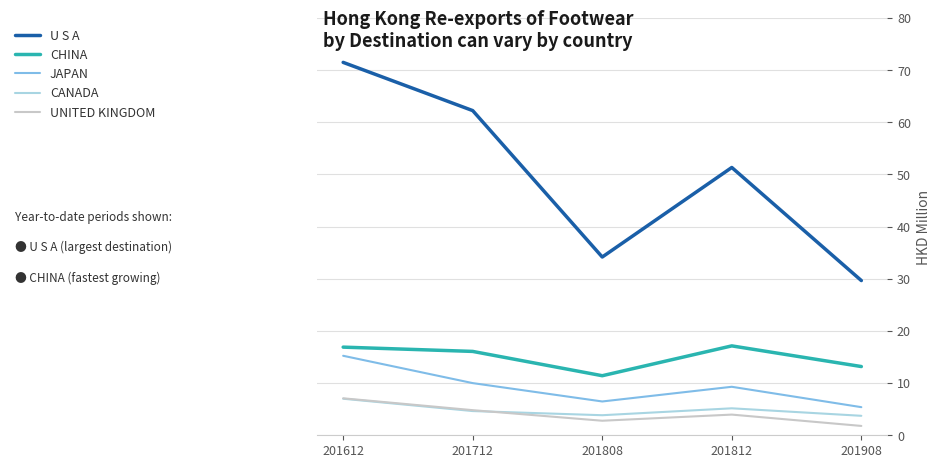

True or false: CANADA and JAPAN intersect in this chart.

False